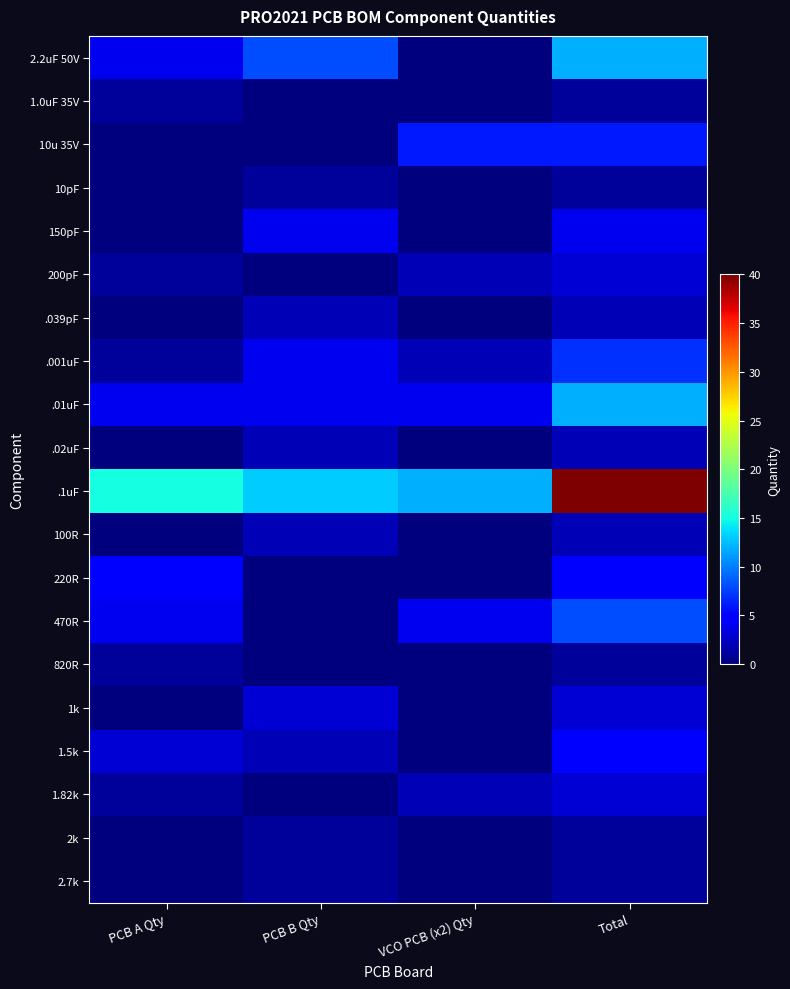

Reading left to right, transcribe all the data shown in this chart.

2.2uF 50V: PCB A Qty=4	PCB B Qty=8	VCO PCB (x2) Qty=0	Total=12
1.0uF 35V: PCB A Qty=1	PCB B Qty=0	VCO PCB (x2) Qty=0	Total=1
10u 35V: PCB A Qty=0	PCB B Qty=0	VCO PCB (x2) Qty=6	Total=6
10pF: PCB A Qty=0	PCB B Qty=1	VCO PCB (x2) Qty=0	Total=1
150pF: PCB A Qty=0	PCB B Qty=4	VCO PCB (x2) Qty=0	Total=4
200pF: PCB A Qty=1	PCB B Qty=0	VCO PCB (x2) Qty=2	Total=3
.039pF: PCB A Qty=0	PCB B Qty=2	VCO PCB (x2) Qty=0	Total=2
.001uF: PCB A Qty=1	PCB B Qty=4	VCO PCB (x2) Qty=2	Total=7
.01uF: PCB A Qty=4	PCB B Qty=4	VCO PCB (x2) Qty=4	Total=12
.02uF: PCB A Qty=0	PCB B Qty=2	VCO PCB (x2) Qty=0	Total=2
.1uF: PCB A Qty=15	PCB B Qty=13	VCO PCB (x2) Qty=12	Total=40
100R: PCB A Qty=0	PCB B Qty=2	VCO PCB (x2) Qty=0	Total=2
220R: PCB A Qty=5	PCB B Qty=0	VCO PCB (x2) Qty=0	Total=5
470R: PCB A Qty=4	PCB B Qty=0	VCO PCB (x2) Qty=4	Total=8
820R: PCB A Qty=1	PCB B Qty=0	VCO PCB (x2) Qty=0	Total=1
1k: PCB A Qty=0	PCB B Qty=3	VCO PCB (x2) Qty=0	Total=3
1.5k: PCB A Qty=3	PCB B Qty=2	VCO PCB (x2) Qty=0	Total=5
1.82k: PCB A Qty=1	PCB B Qty=0	VCO PCB (x2) Qty=2	Total=3
2k: PCB A Qty=0	PCB B Qty=1	VCO PCB (x2) Qty=0	Total=1
2.7k: PCB A Qty=0	PCB B Qty=1	VCO PCB (x2) Qty=0	Total=1